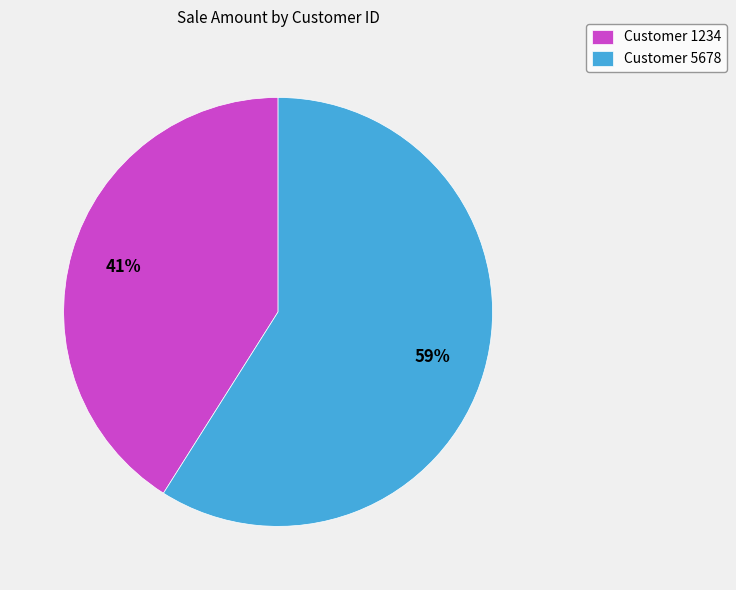

Which category has the biggest portion of the pie?

Customer 5678